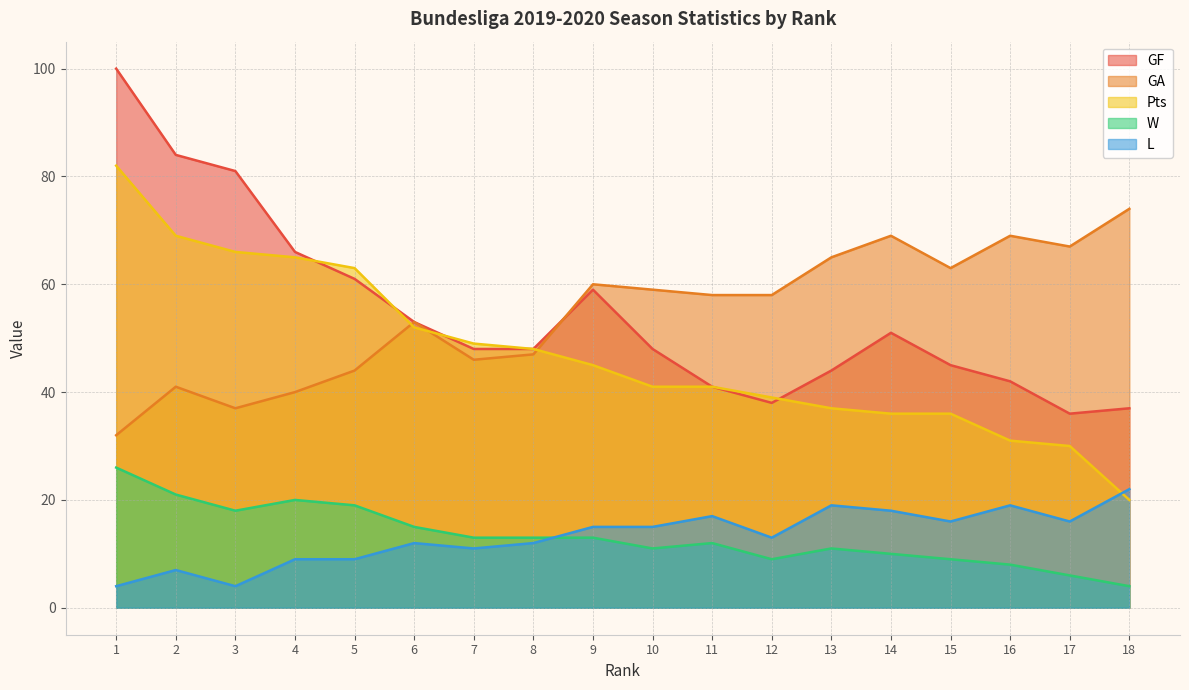

What are all the series names shown in the legend?

GF, GA, Pts, W, L